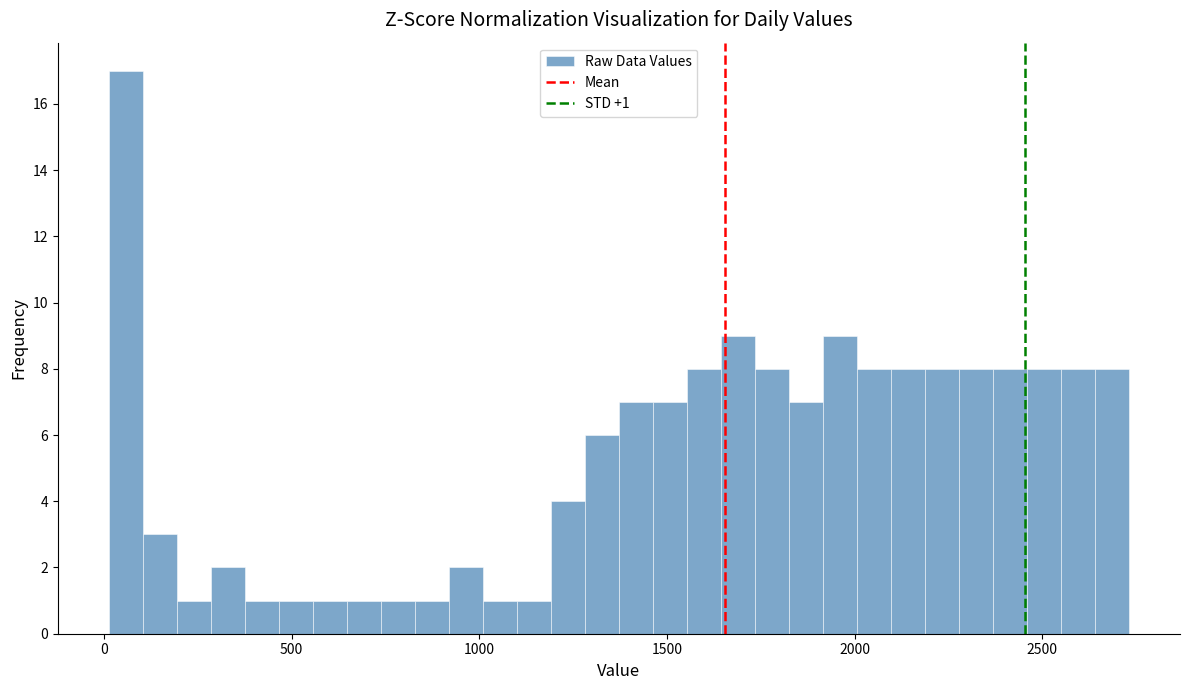

Read against the x-axis, roughly where is the centre of the tallest bar?

50